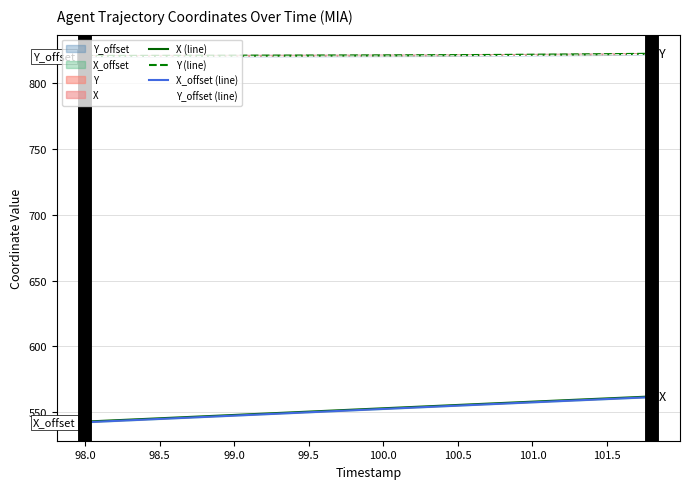

What is the approximate value of Y (line) at 100.0?

821.1